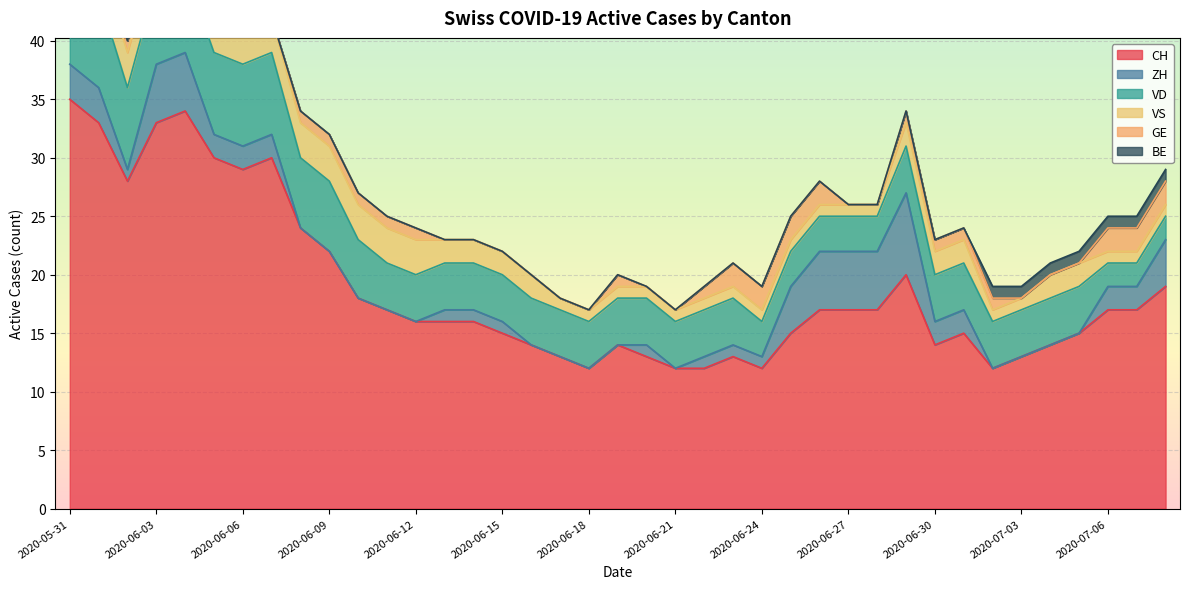

At which label does CH reach its peak?

2020-05-31